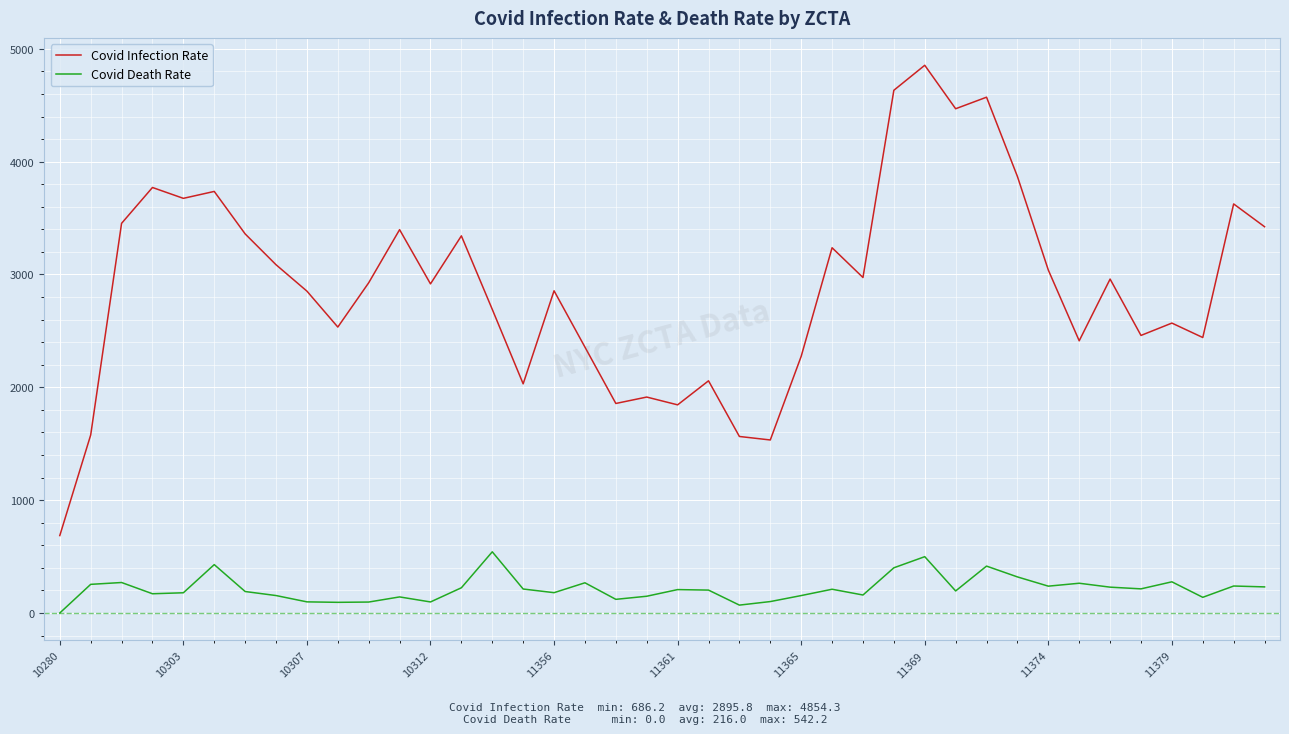

True or false: Covid Infection Rate and Covid Death Rate intersect in this chart.

False